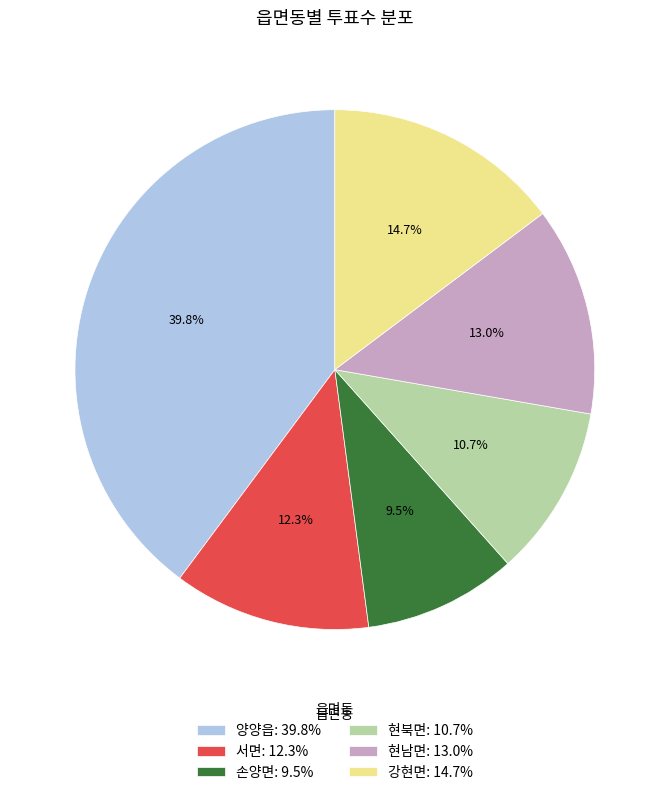

What percentage is the 양양읍 slice, to the nearest percent?

40%